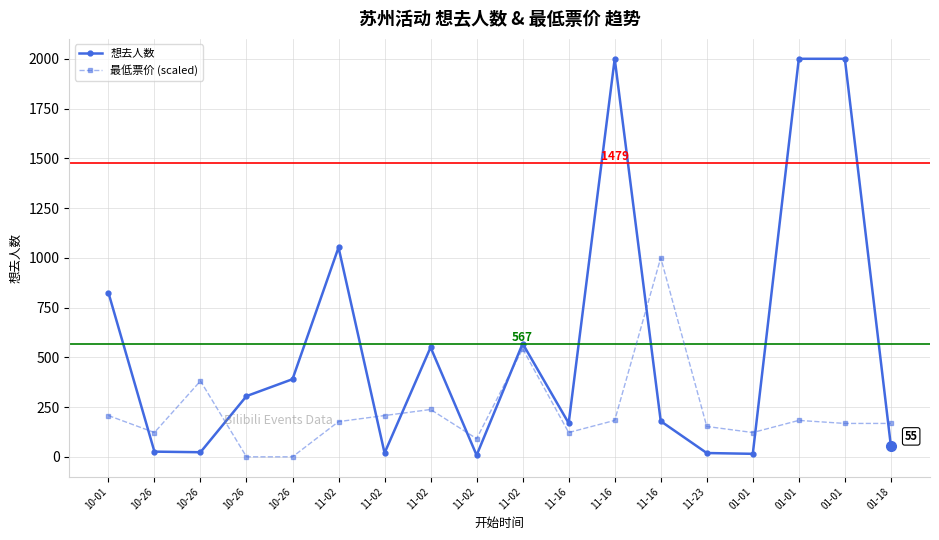

What is the difference between the second highest and second lowest values in the 最低票价 (scaled) series?

542.7